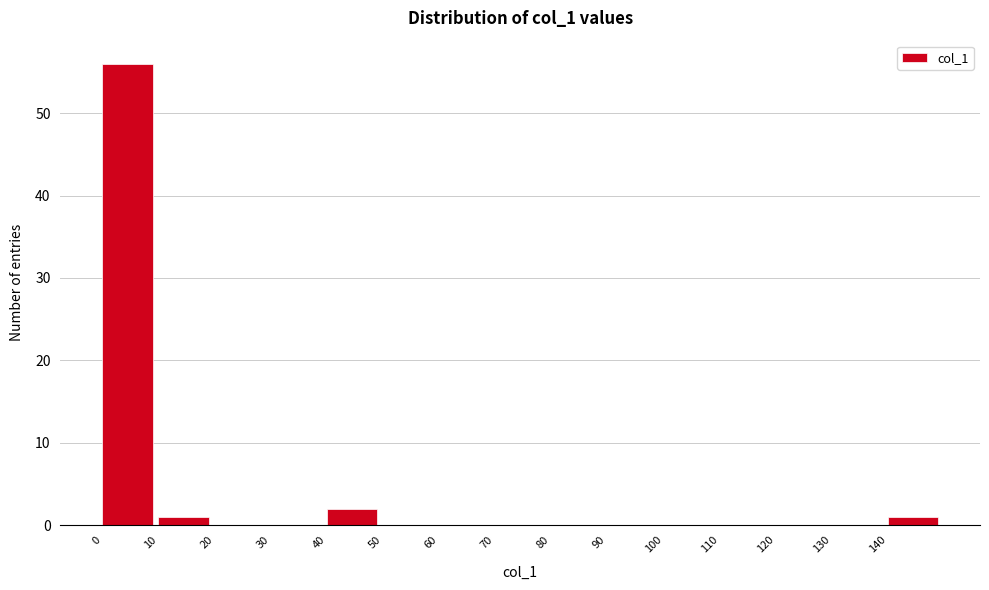

Reading left to right, list every bar in this chart as the range it spans on the x-axis followed by its height. The values are not printed on the chart, so give them approximately, as read against the axis.

0 to 10: 56
10 to 20: 1
20 to 30: 0
30 to 40: 0
40 to 50: 2
50 to 60: 0
60 to 70: 0
70 to 80: 0
80 to 90: 0
90 to 100: 0
100 to 110: 0
110 to 120: 0
120 to 130: 0
130 to 140: 0
140 to 150: 1